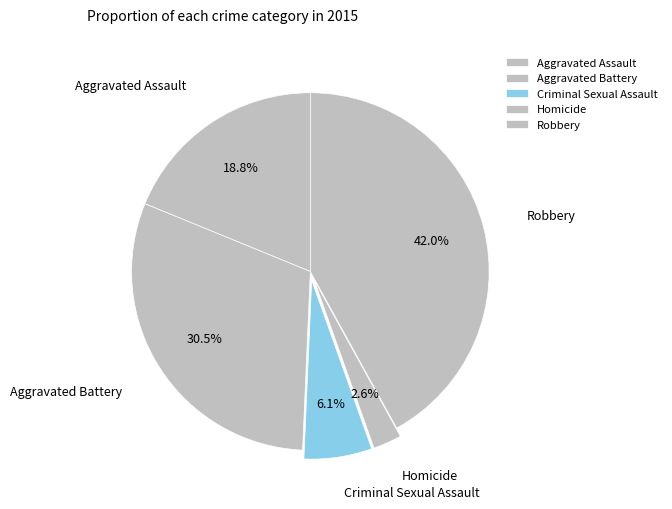

How many slices are in this pie chart?

5